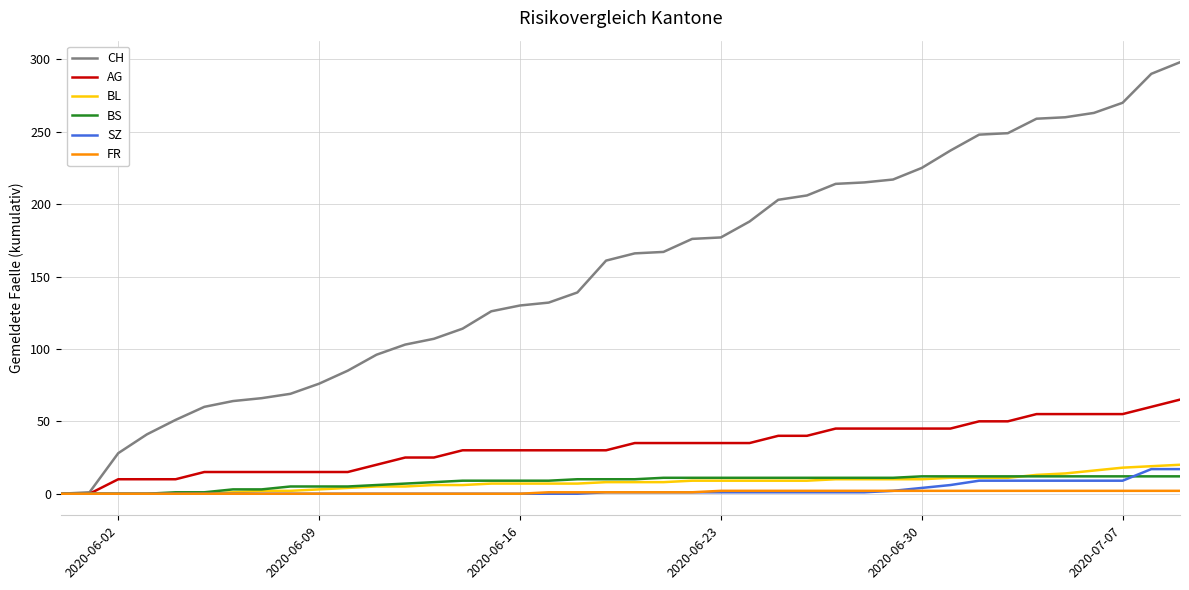

What is the highest value of the AG series?

65